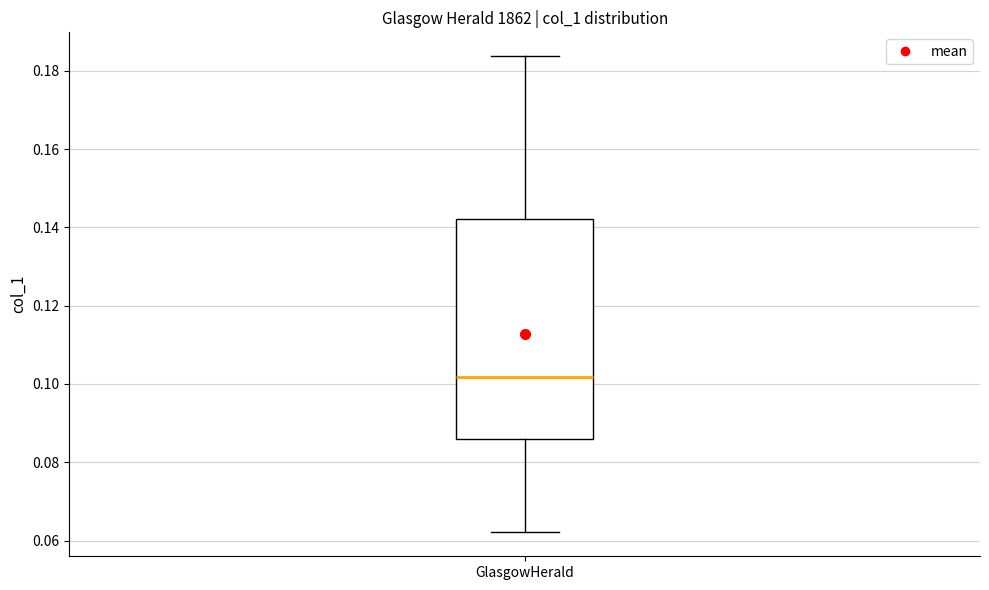

Read this box plot against the y-axis: the position of the median line, the range covered by the box, and the ends of both whiskers. The values are not printed on the chart, so give them approximately, as read against the axis.

median 0.102, box 0.086 to 0.142, whiskers 0.062 to 0.184